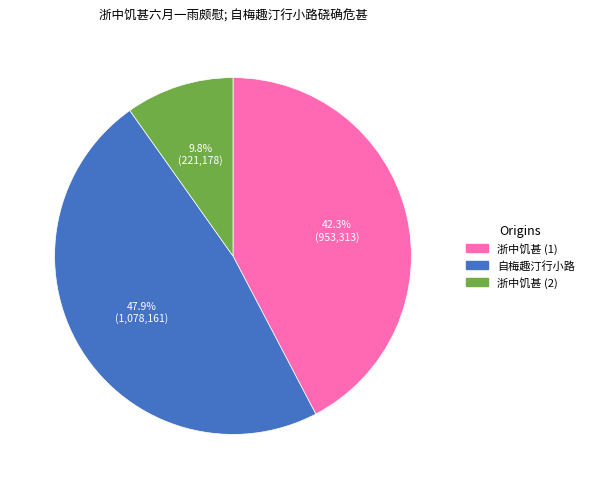

Is there a majority slice in this chart?

No